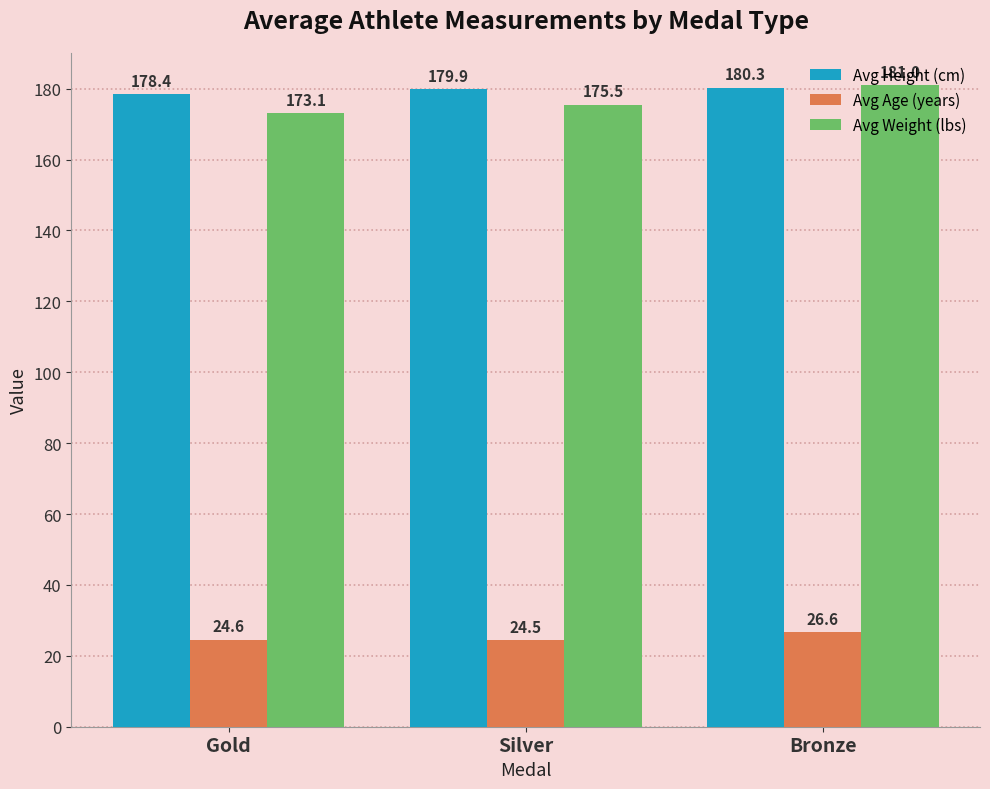

Reading left to right, list all the values displayed in this chart.

Avg Height (cm): 178.4	179.9	180.3
Avg Age (years): 24.6	24.5	26.6
Avg Weight (lbs): 173.1	175.5	181.0